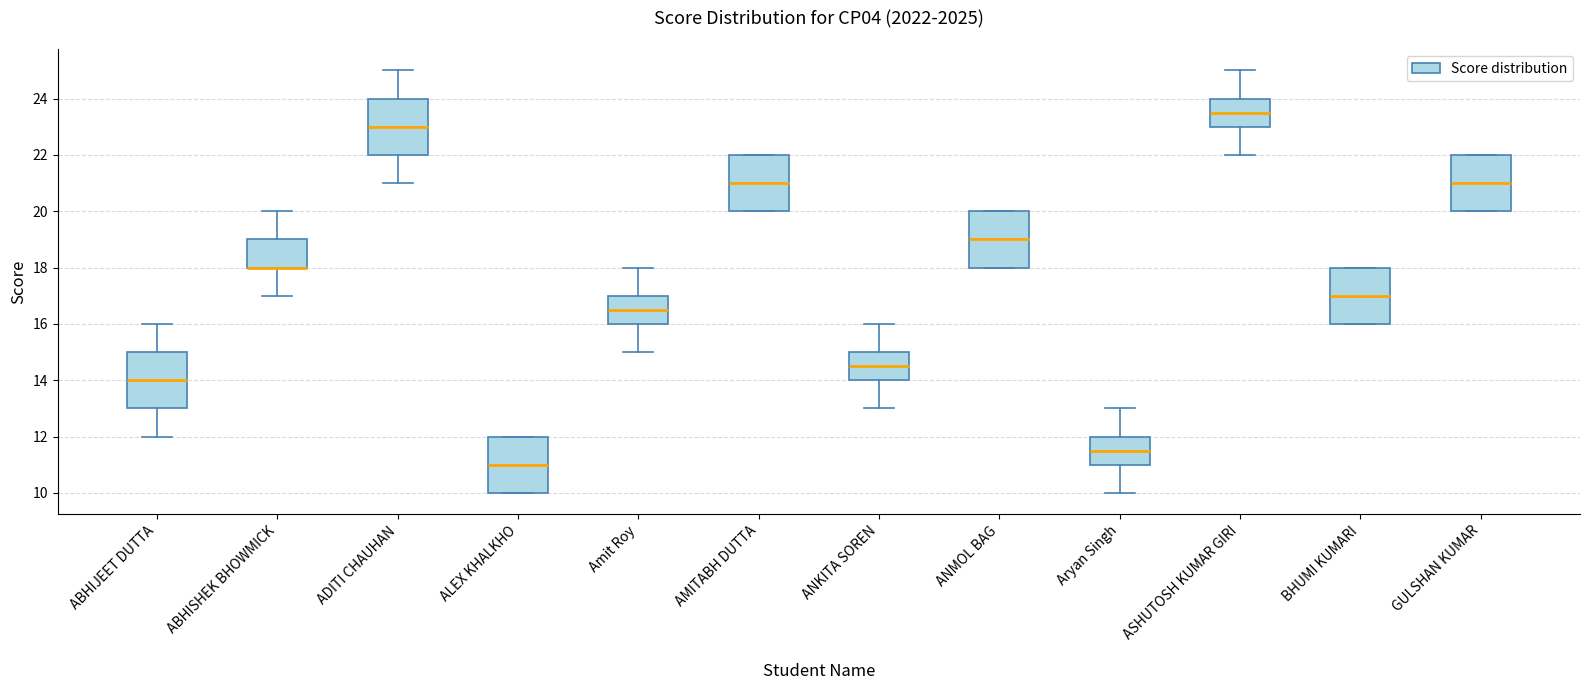

Reading left to right, read every box against the y-axis: the position of its median line, the range the box covers, and the ends of its whiskers. The values are not printed on the chart, so give them approximately, as read against the axis.

ABHIJEET DUTTA: median 14.0, box 13.0 to 15.0, whiskers 12.0 to 16.0
ABHISHEK BHOWMICK: median 18.0 (drawn on the box's lower edge), box 18.0 to 19.0, whiskers 17.0 to 20.0
ADITI CHAUHAN: median 23.0, box 22.0 to 24.0, whiskers 21.0 to 25.0
ALEX KHALKHO: median 11.0, box 10.0 to 12.0, whiskers 10.0 to 12.0
Amit Roy: median 16.6, box 16.0 to 17.0, whiskers 15.0 to 18.0
AMITABH DUTTA: median 21.0, box 20.0 to 22.0, whiskers 20.0 to 22.0
ANKITA SOREN: median 14.6, box 14.0 to 15.0, whiskers 13.0 to 16.0
ANMOL BAG: median 19.0, box 18.0 to 20.0, whiskers 18.0 to 20.0
Aryan Singh: median 11.6, box 11.0 to 12.0, whiskers 10.0 to 13.0
ASHUTOSH KUMAR GIRI: median 23.6, box 23.0 to 24.0, whiskers 22.0 to 25.0
BHUMI KUMARI: median 17.0, box 16.0 to 18.0, whiskers 16.0 to 18.0
GULSHAN KUMAR: median 21.0, box 20.0 to 22.0, whiskers 20.0 to 22.0